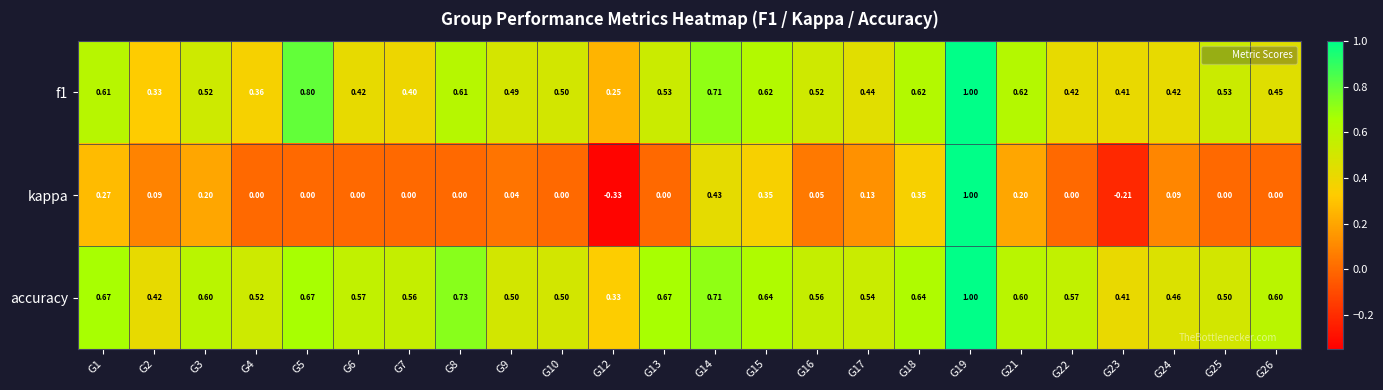

Which series changed the most between G4 and G24?

kappa